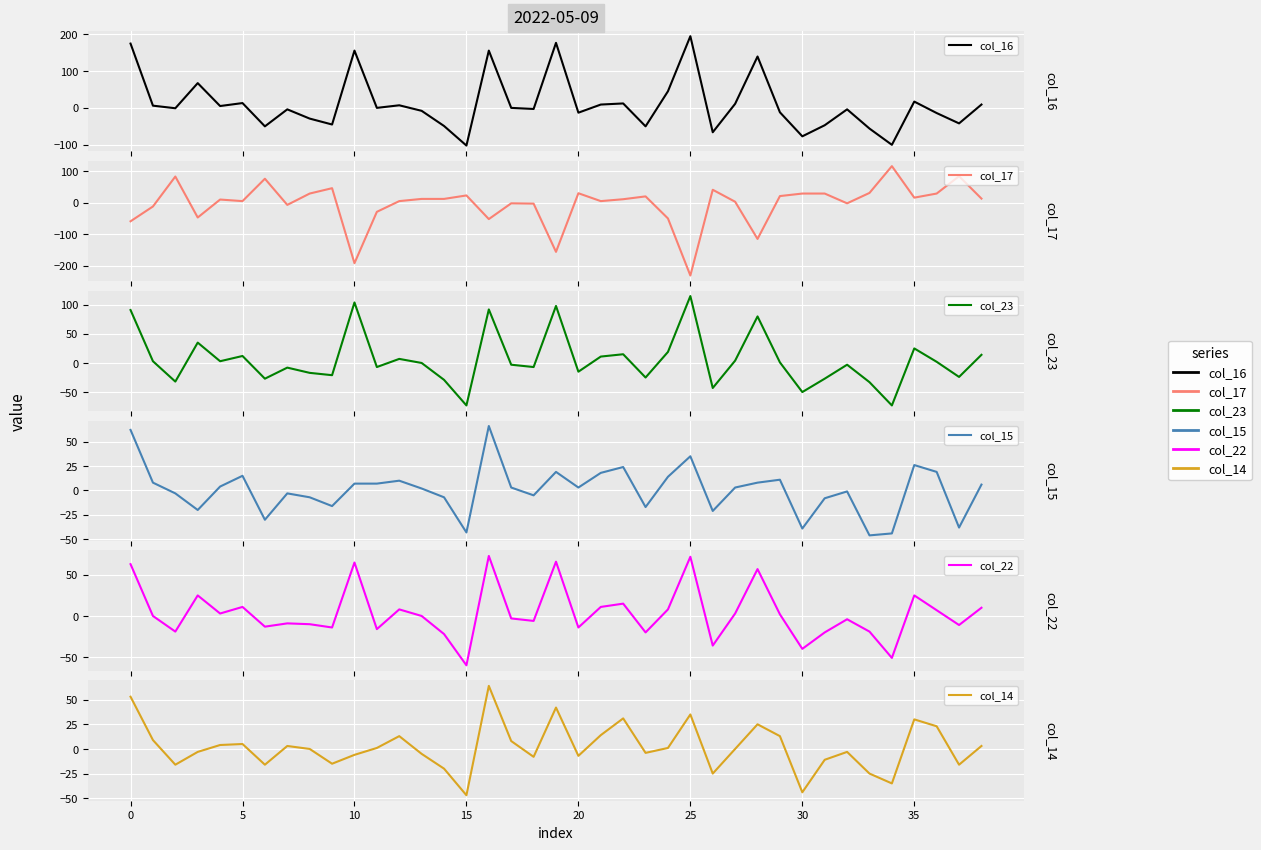

What is the label of the 27th point from the right?

12